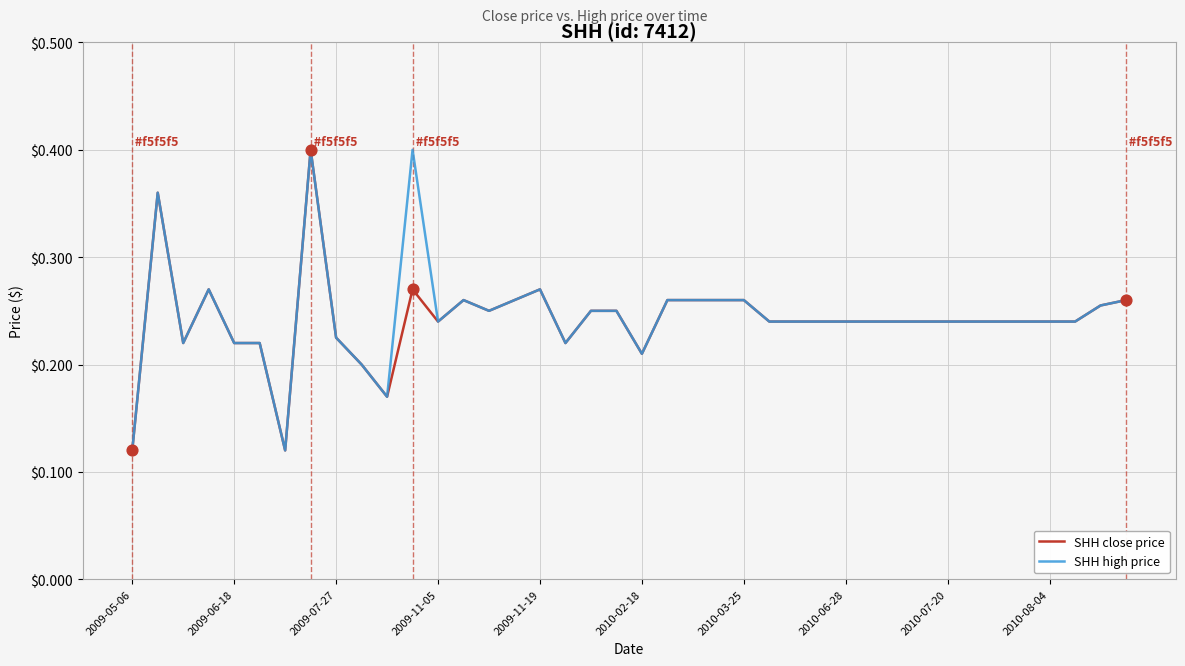

What are all the series names shown in the legend?

SHH close price, SHH high price